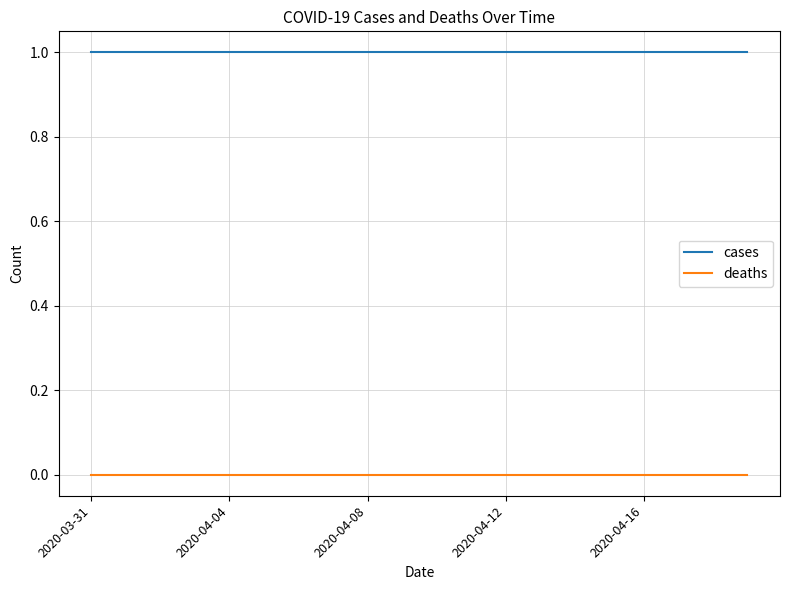

List the series in order of their overall mean, lowest first.

deaths, cases